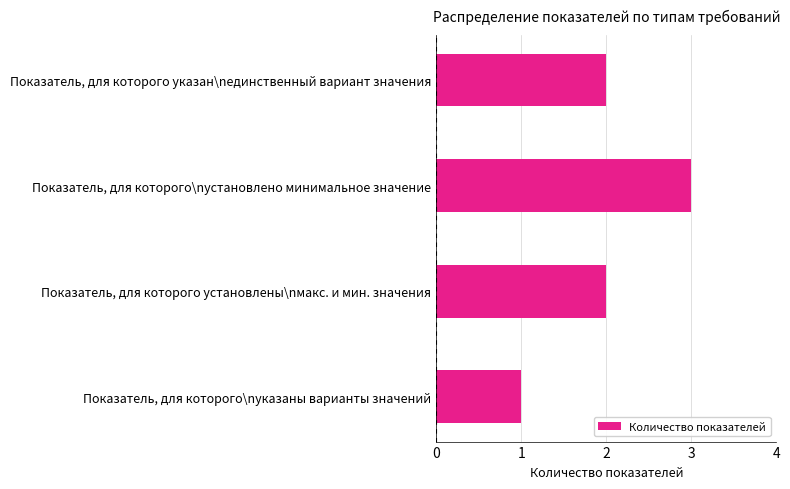

Are the bars grouped side by side (vs. stacked)?

No